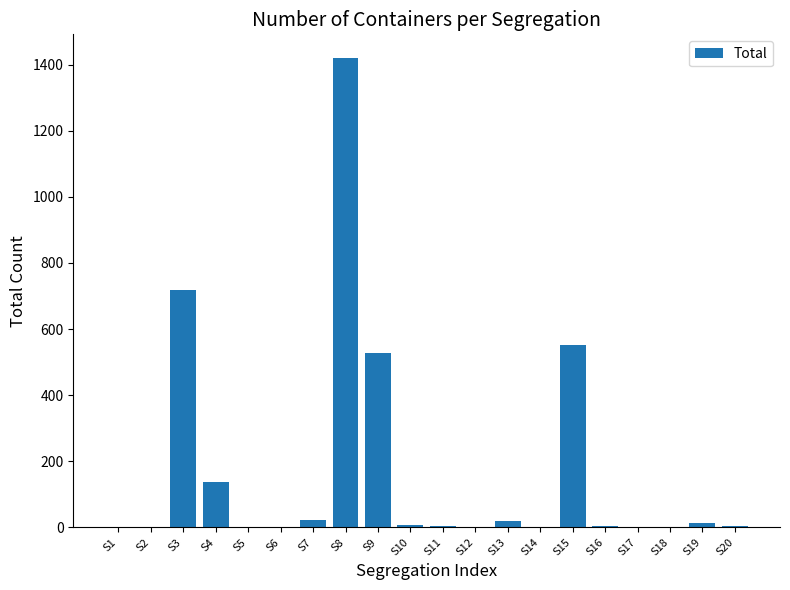

Which label corresponds to the largest value in the chart?

S8